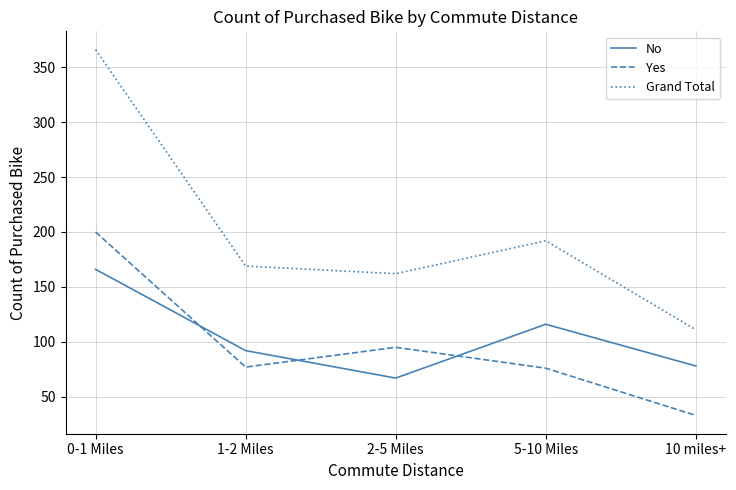

What position from the right is 1-2 Miles?

4